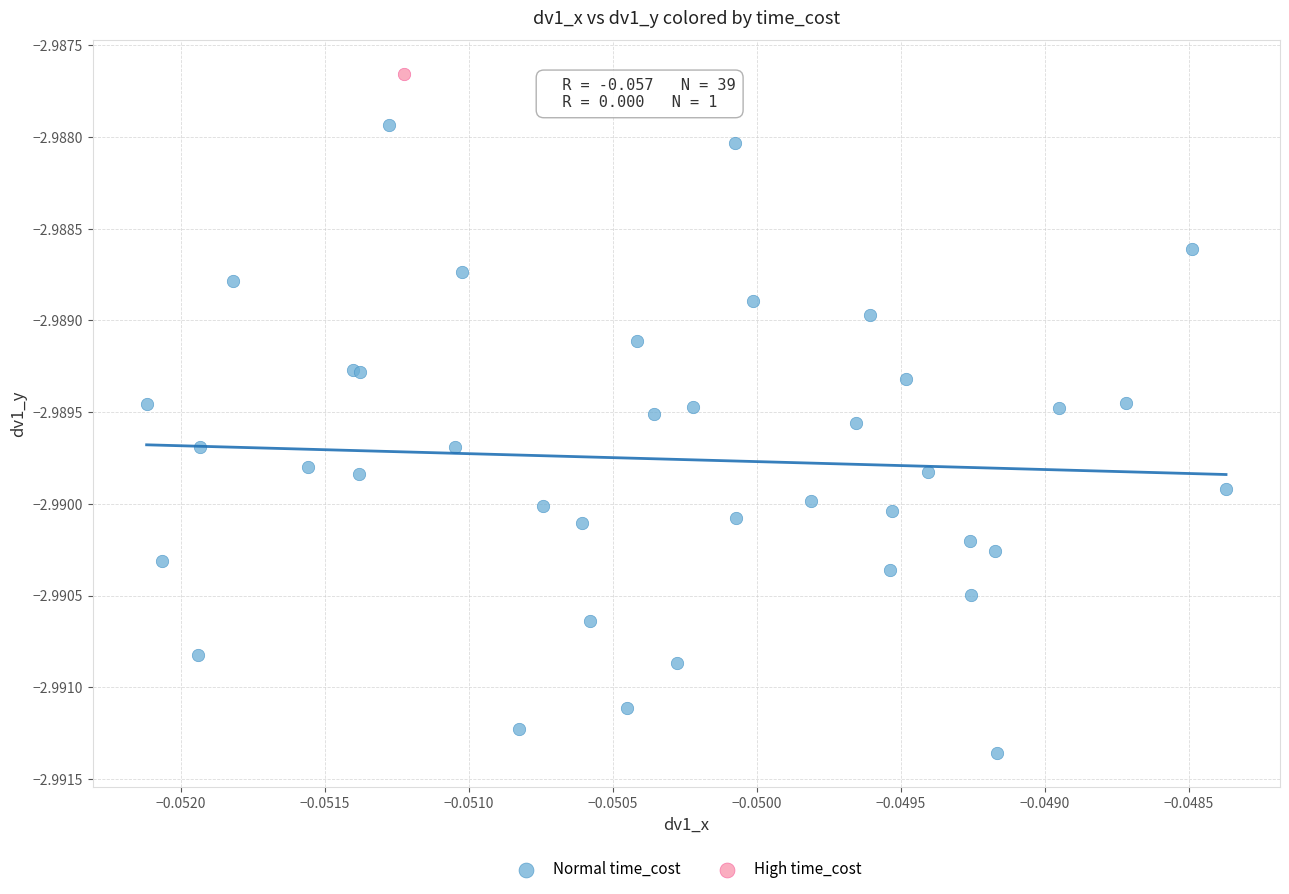

What are all the series names shown in the legend?

Normal time_cost, High time_cost